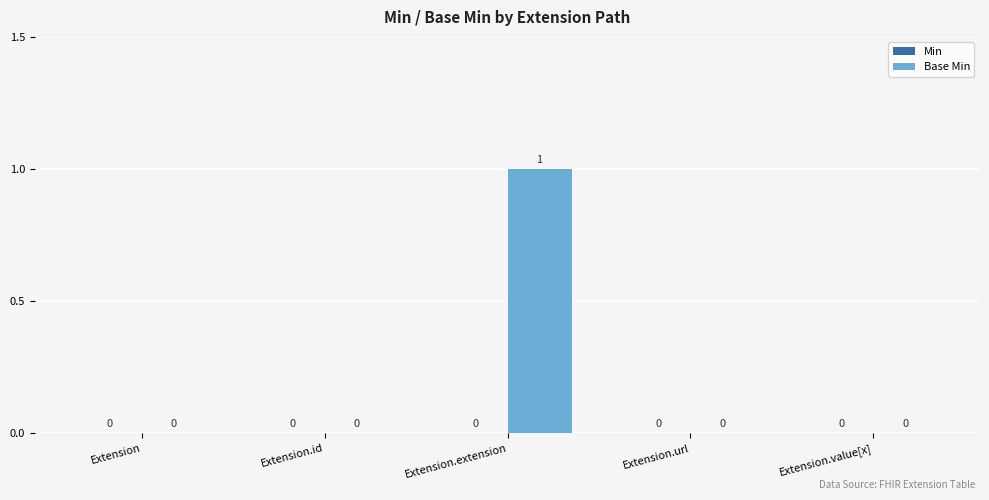

What is the change in value from Extension to Extension.extension?

+1